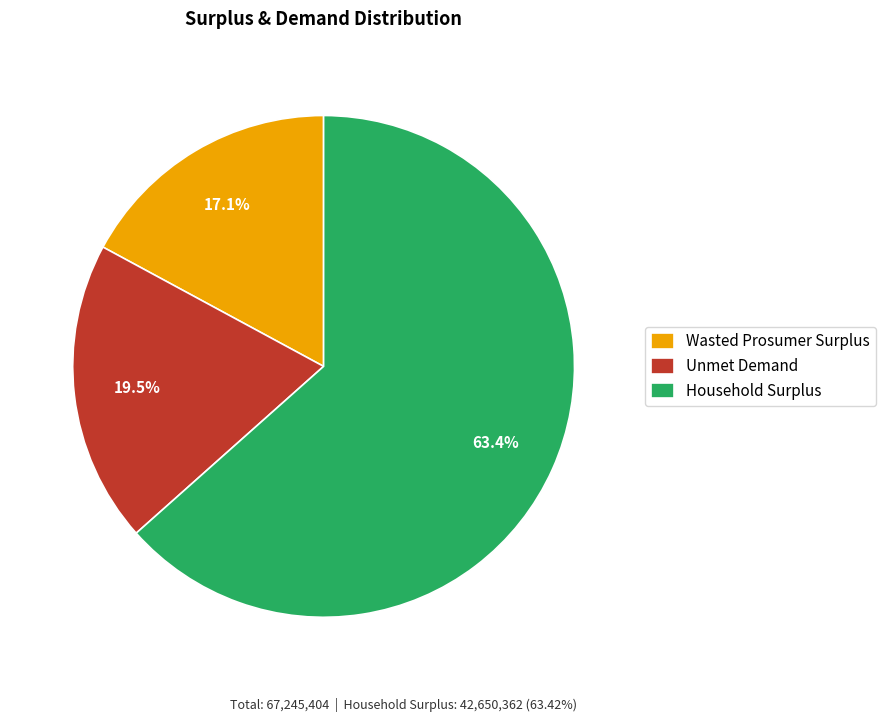

Which slice is the smallest?

Wasted Prosumer Surplus